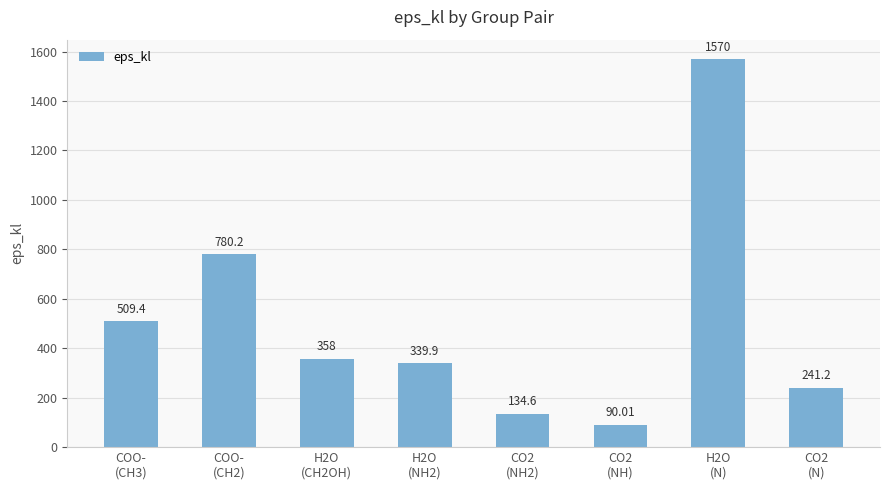

The chart shows a value of 348.3 at COO-
(CH3). True or false?

False